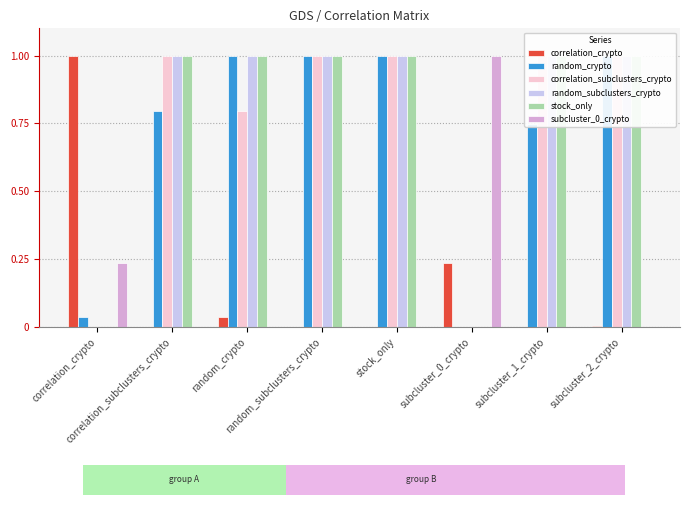

The value of stock_only at correlation_subclusters_crypto is 1.0. True or false?

True